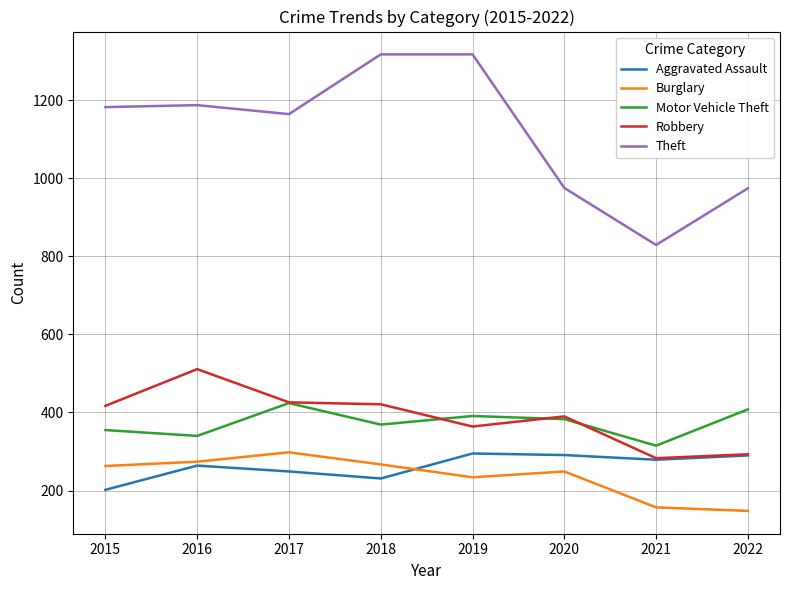

Which series has the widest spread of values?

Theft